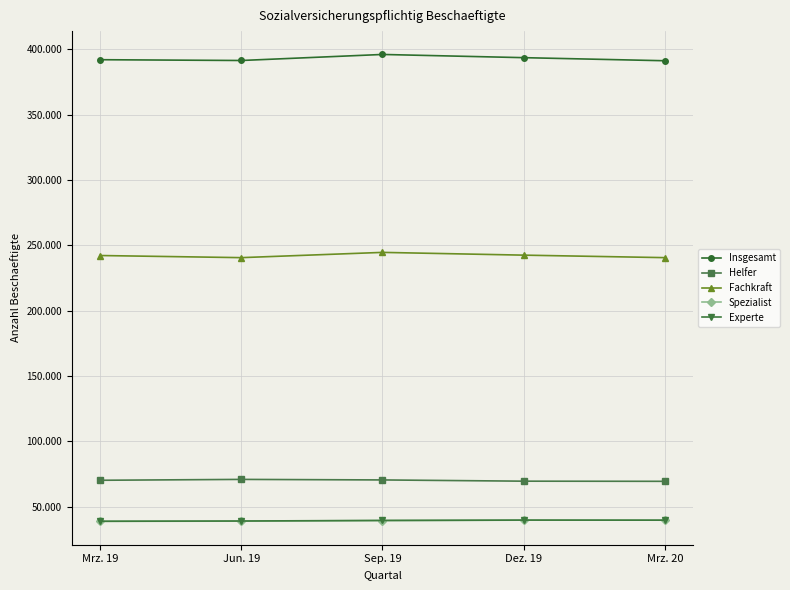

Rank the series at Jun. 19 from lowest to highest value.

Spezialist, Experte, Helfer, Fachkraft, Insgesamt